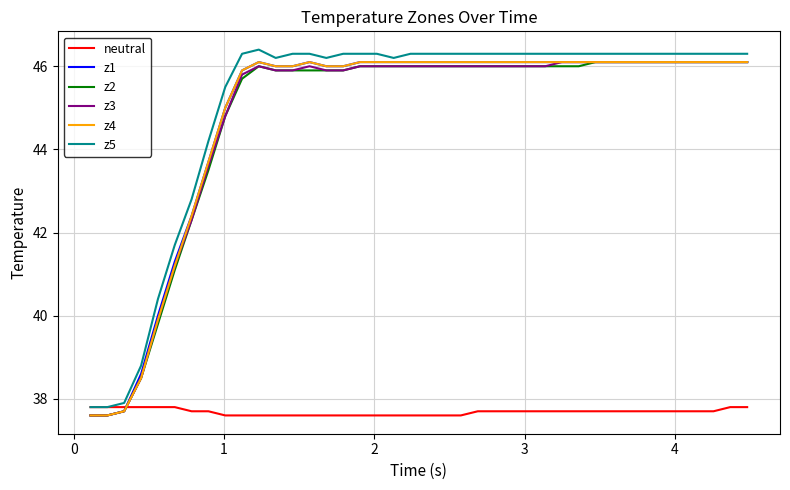

What is the highest value of the z2 series?

46.1